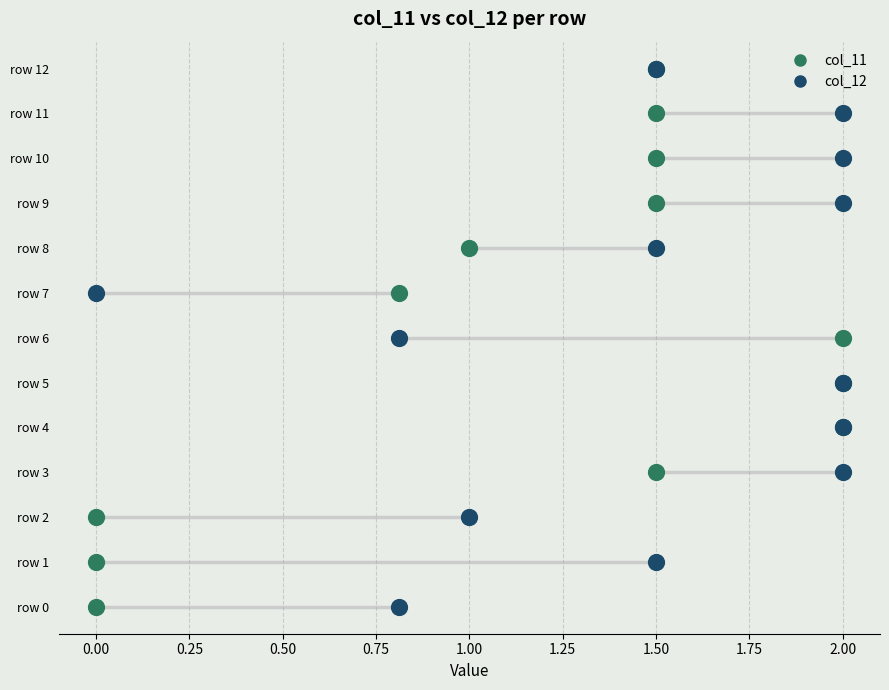

What are all the series names shown in the legend?

col_11, col_12